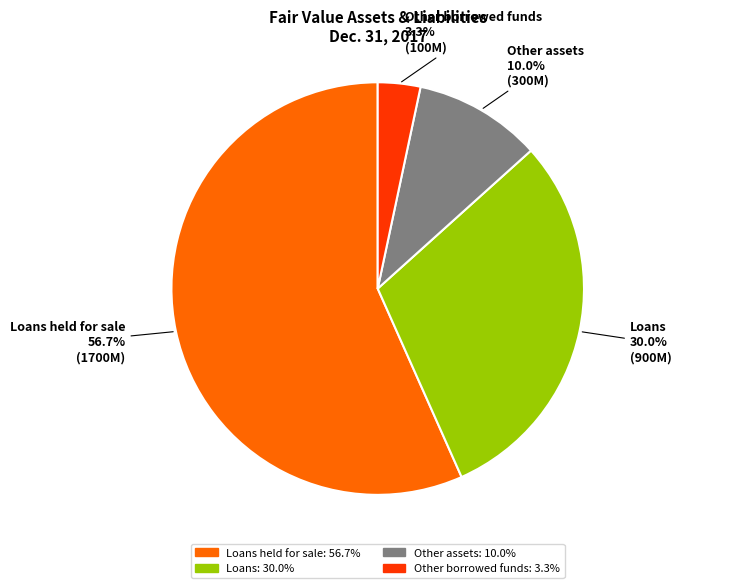

Does any single category account for the majority?

Yes